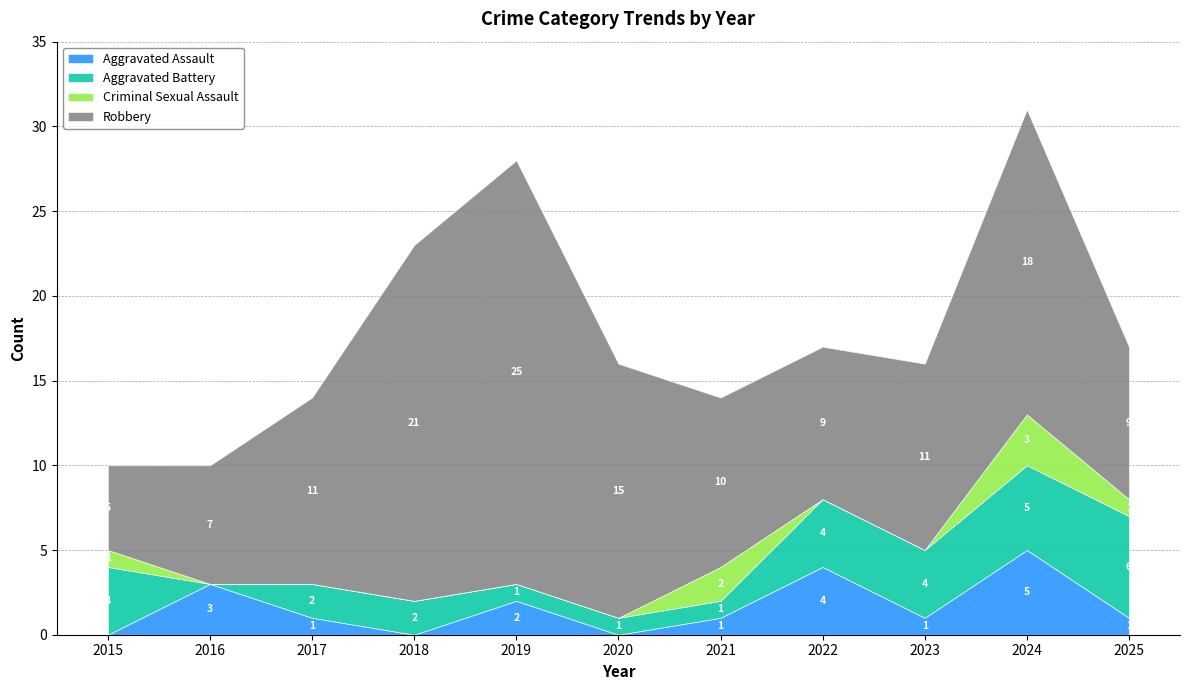

How many lines are shown in the chart?

4